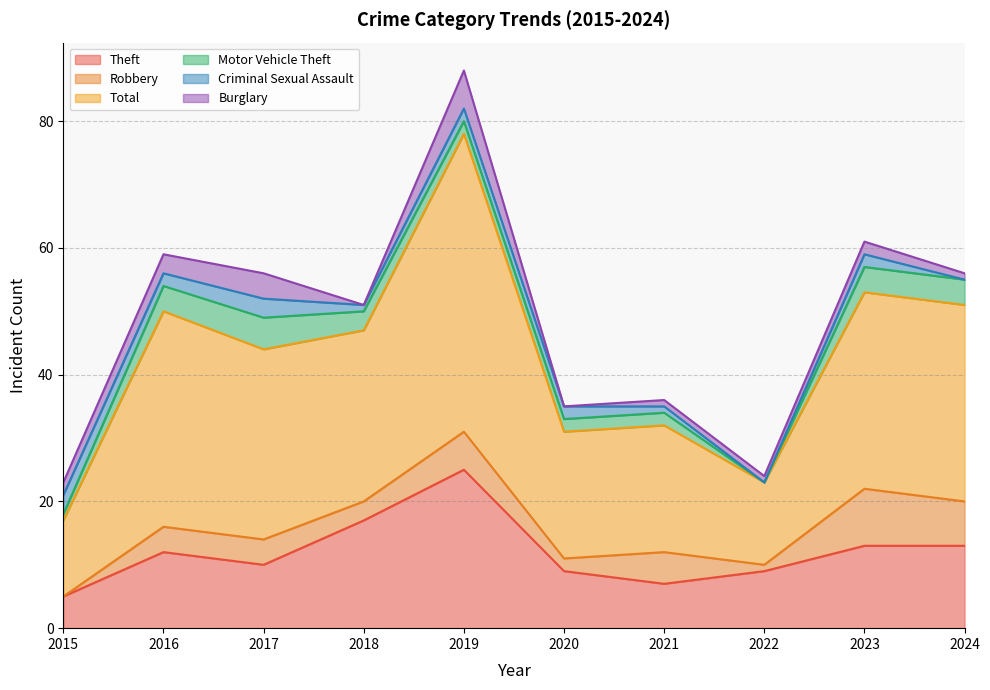

Is it true that Theft equals 14 at 2017?

False